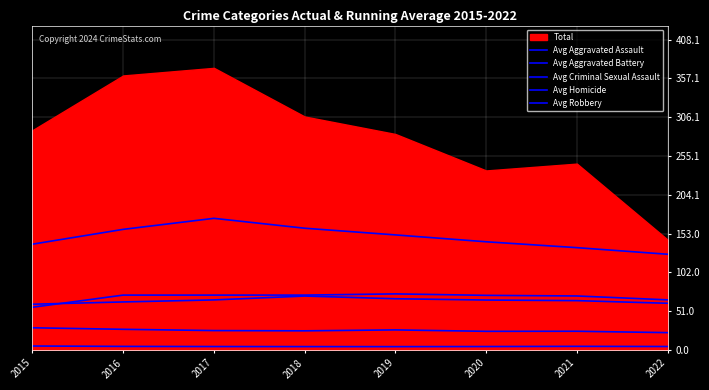

Reading left to right, extract all data points from this chart.

Avg Aggravated Assault: 56.0	72.0	72.0	72.0	73.6	71.7	70.9	65.8
Avg Aggravated Battery: 60.0	63.0	65.7	70.8	67.2	65.5	64.7	61.2
Avg Criminal Sexual Assault: 29.0	27.0	25.3	25.0	26.2	24.3	24.4	22.6
Avg Homicide: 5.0	4.5	4.3	4.2	4.2	4.3	4.6	4.4
Avg Robbery: 139.0	158.5	173.0	160.0	151.2	142.2	134.4	125.8